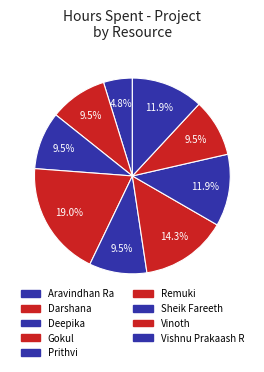

How many segments does this pie chart have?

9